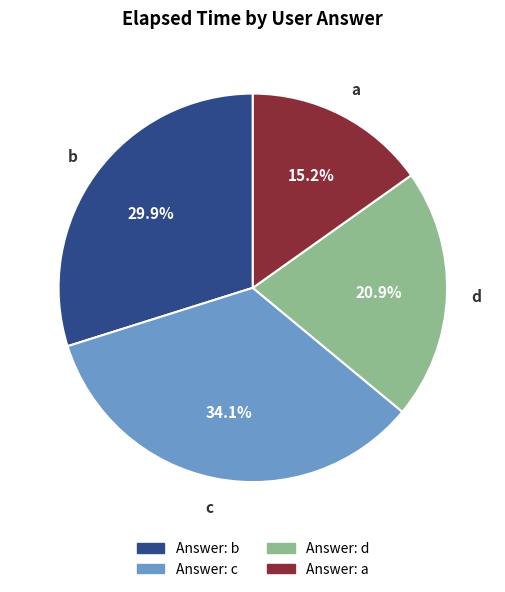

To the nearest percent, what is the average slice percentage?

25%